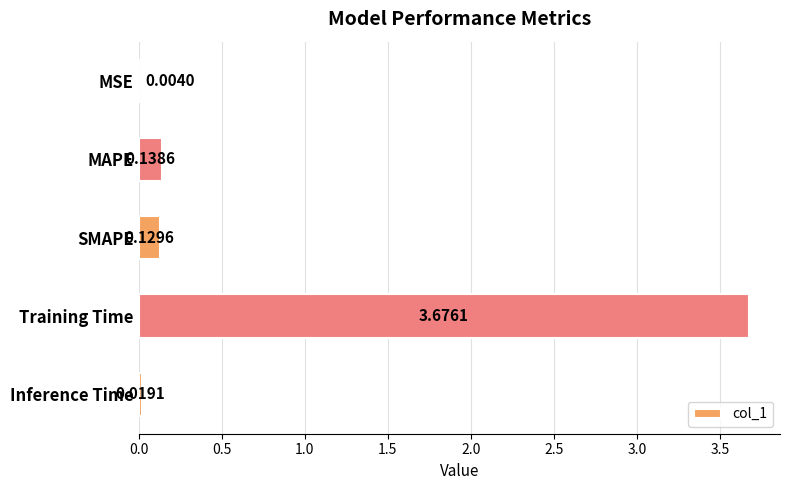

Which category has the highest value across all series?

Training Time